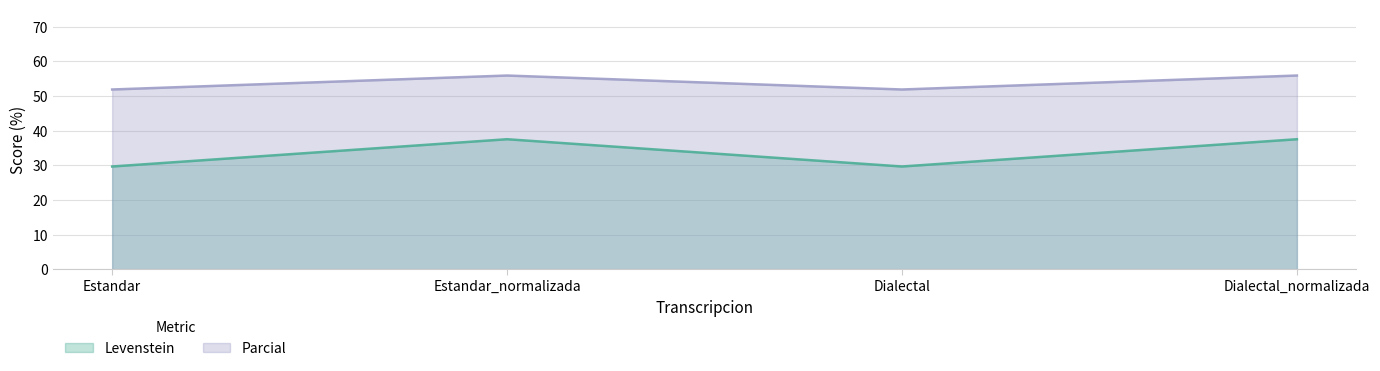

Reading left to right, what are all the values shown in this chart?

Levenstein: Estandar=29.6	Estandar_normalizada=37.5	Dialectal=29.6	Dialectal_normalizada=37.5
Parcial: Estandar=51.9	Estandar_normalizada=55.9	Dialectal=51.9	Dialectal_normalizada=55.9